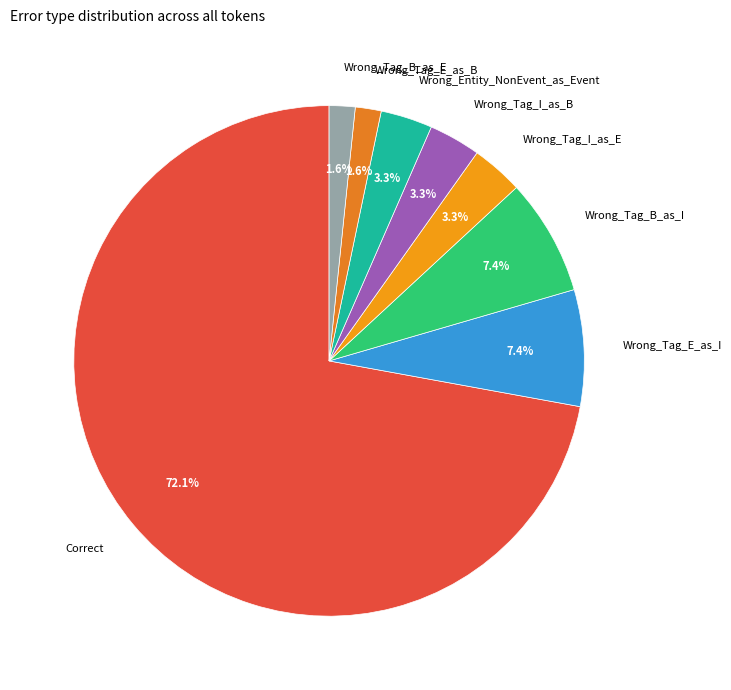

Which has a higher value, Wrong_Tag_E_as_B or Wrong_Tag_E_as_I?

Wrong_Tag_E_as_I